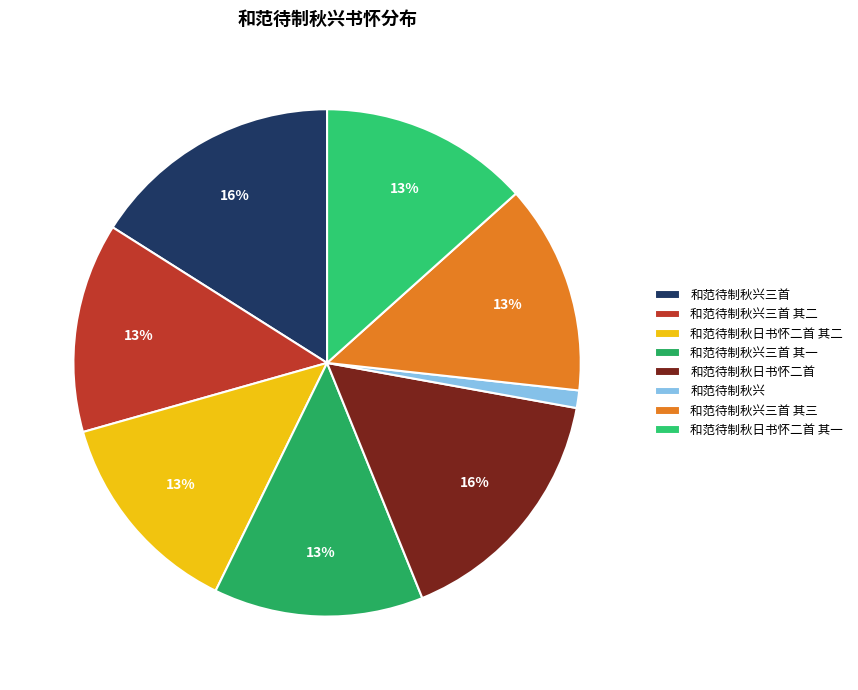

How many segments does this pie chart have?

8